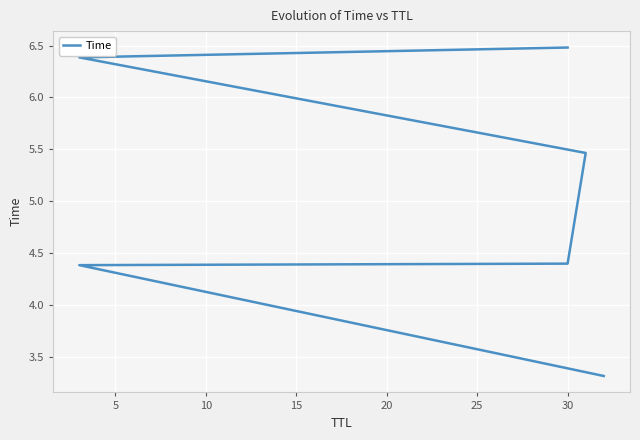

Reading left to right, extract all data points from this chart.

3.3	4.4	4.4	5.5	6.4	6.5